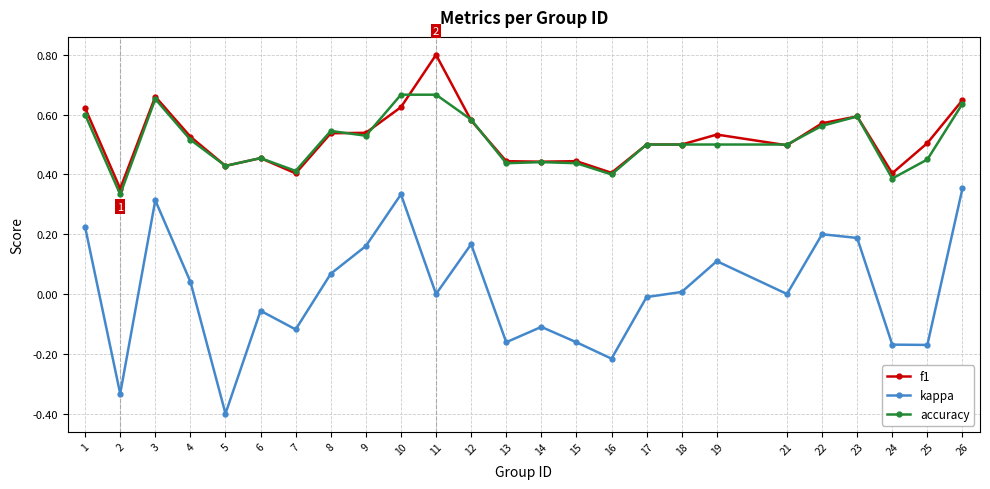

Where is the first local minimum for f1?

2